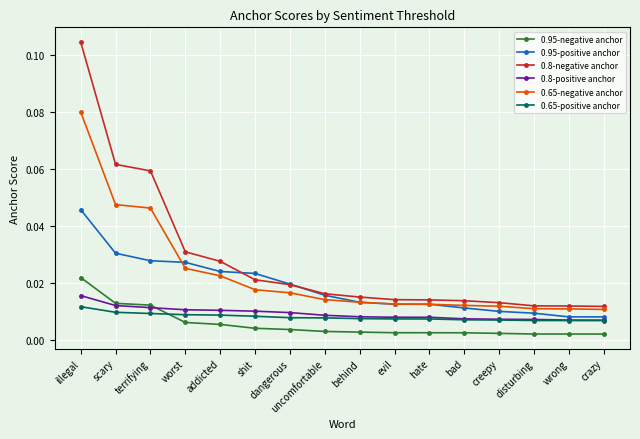

Which series changed the most between scary and shit?

0.8-negative anchor